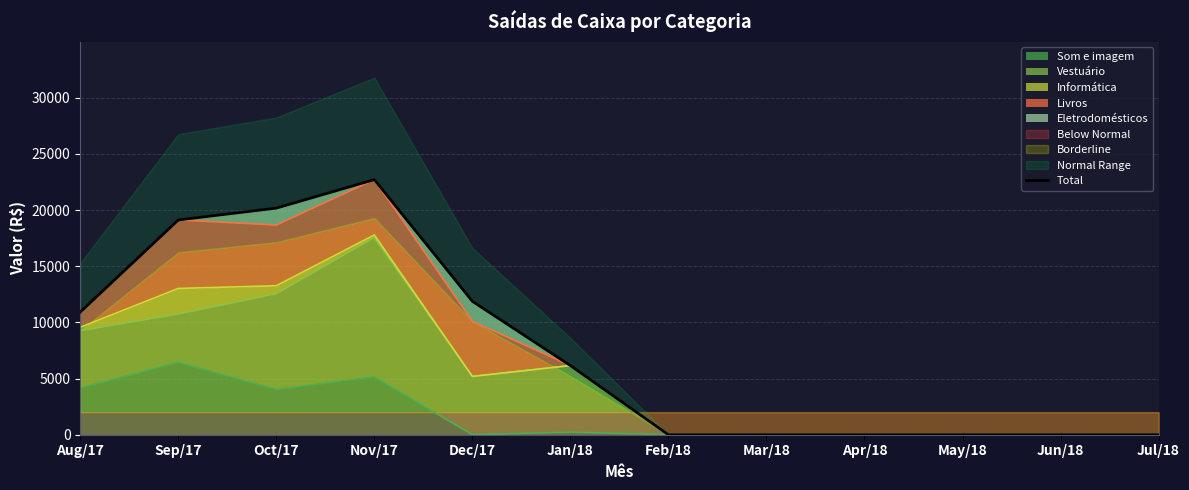

Reading right to left, what are all the values shown in this chart?

Jul/18=0	Jun/18=0	May/18=0	Apr/18=0	Mar/18=0	Feb/18=0	Jan/18=6156	Dec/17=11875	Nov/17=22705	Oct/17=20170	Sep/17=19114	Aug/17=10919